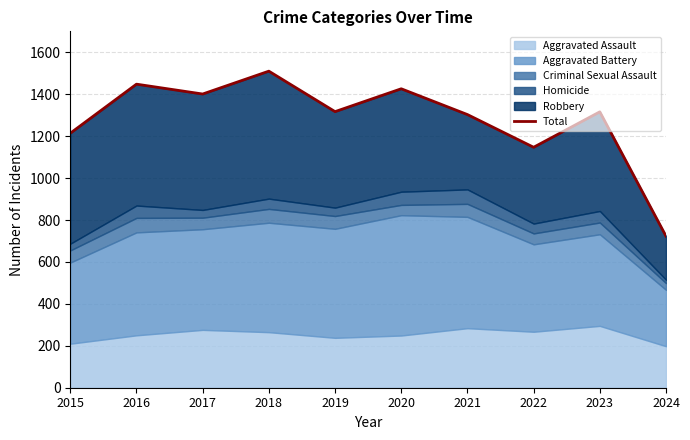

The chart shows a value of 295 at 2020. True or false?

False